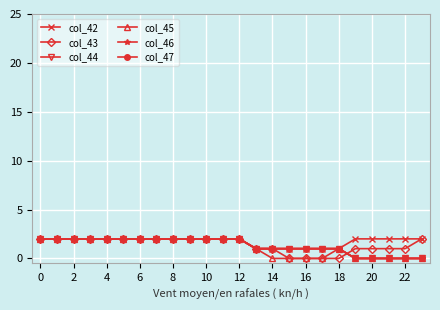

Does the chart have visible grid lines?

Yes